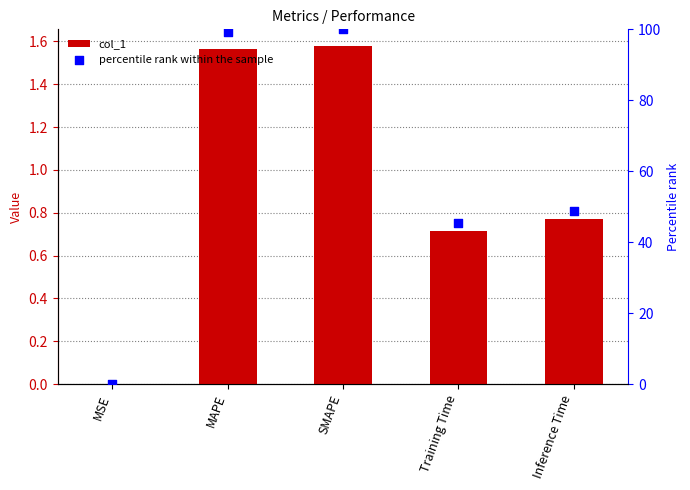

Which series has the largest total across all categories?

percentile rank within the sample